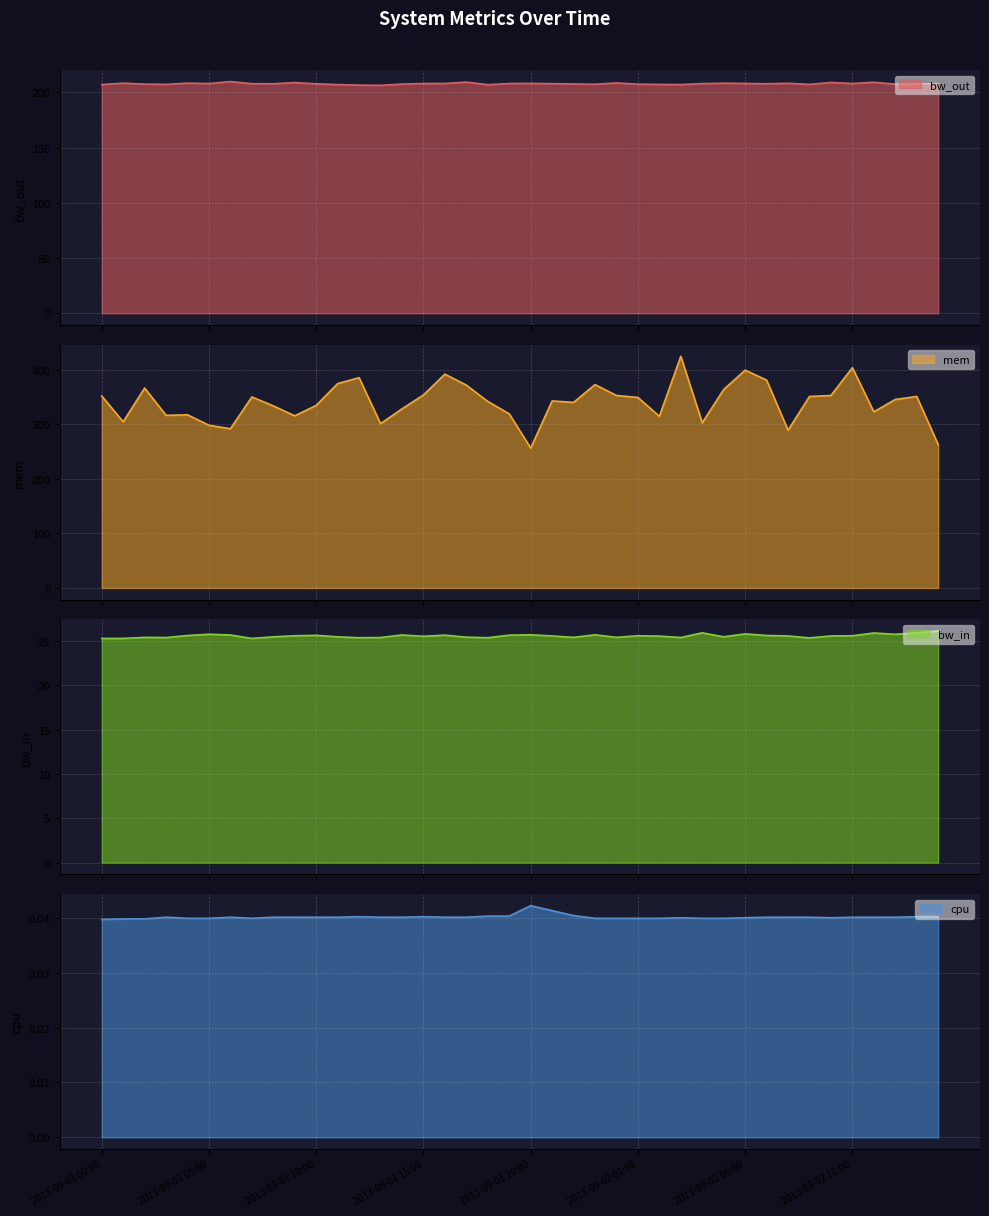

What is the sum of the bw_in values at 2013-09-02 12:00 and 2013-09-02 06:00?

51.7